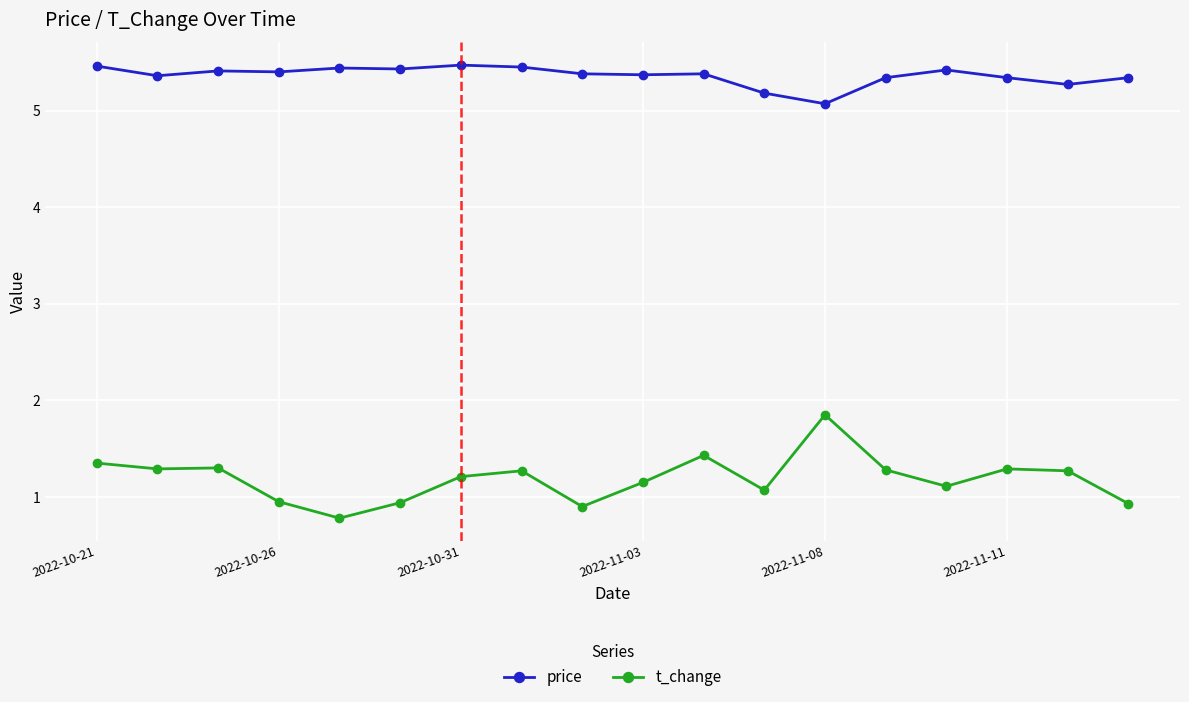

What is the maximum value for price?

5.5